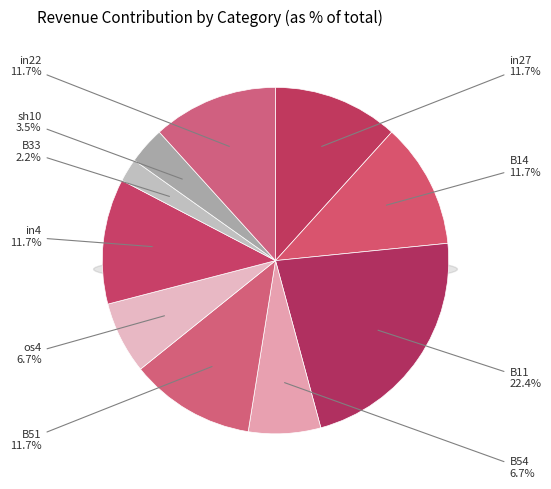

To the nearest percent, what is the combined percentage of B51 and os4?

18%